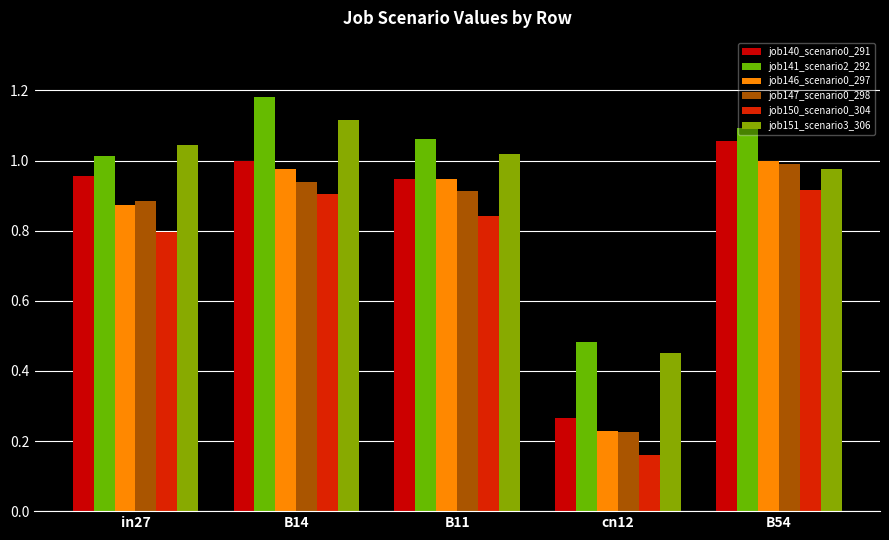

What is the label of the 4th bar from the left?

cn12